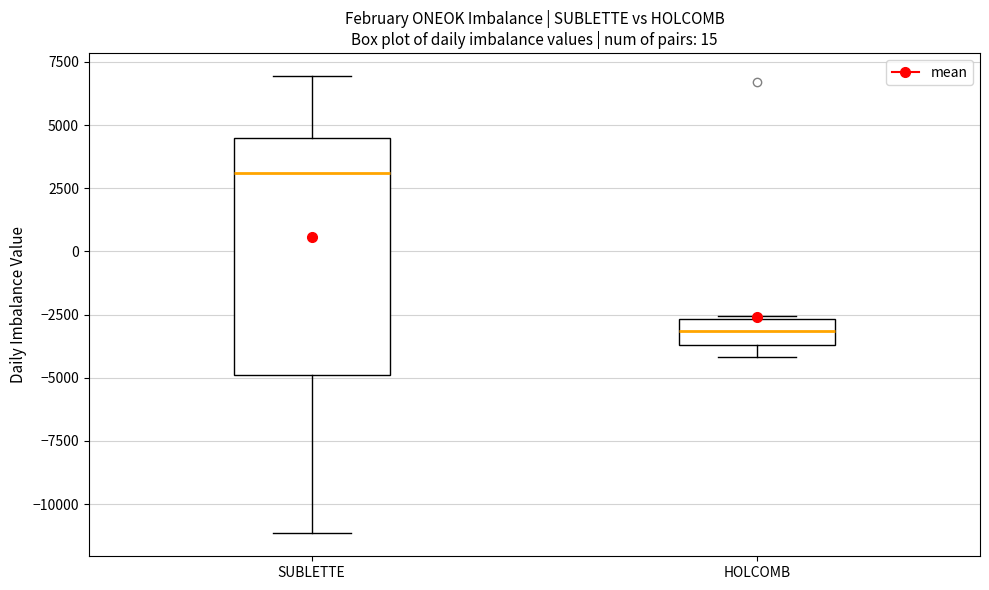

Reading left to right, read every box against the y-axis: the position of its median line, the range the box covers, and the ends of its whiskers. The values are not printed on the chart, so give them approximately, as read against the axis.

SUBLETTE: median 3000, box -5000 to 4500, whiskers -11000 to 7000
HOLCOMB: median -3000, box -3500 to -2500, whiskers -4000 to -2500